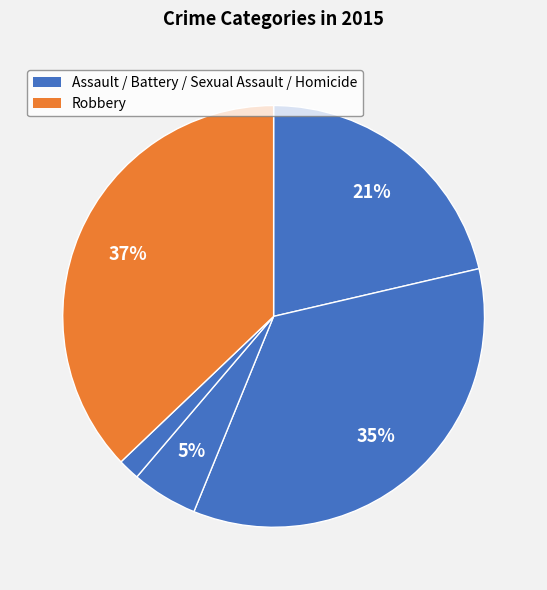

Which category has the biggest portion of the pie?

Robbery